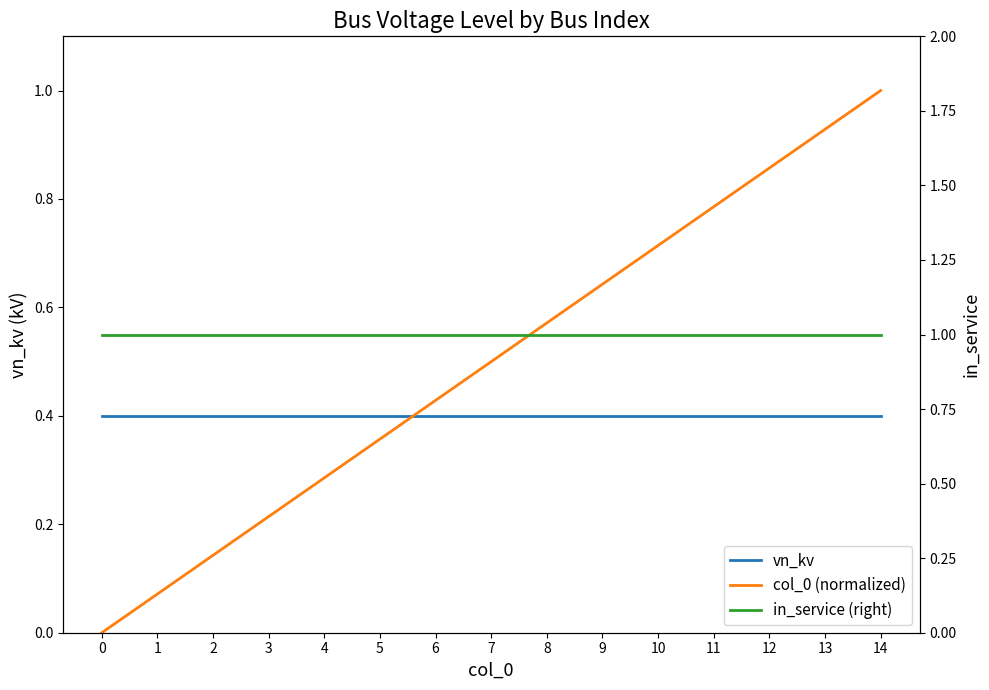

Is it true that vn_kv equals 0.1 at 10?

False